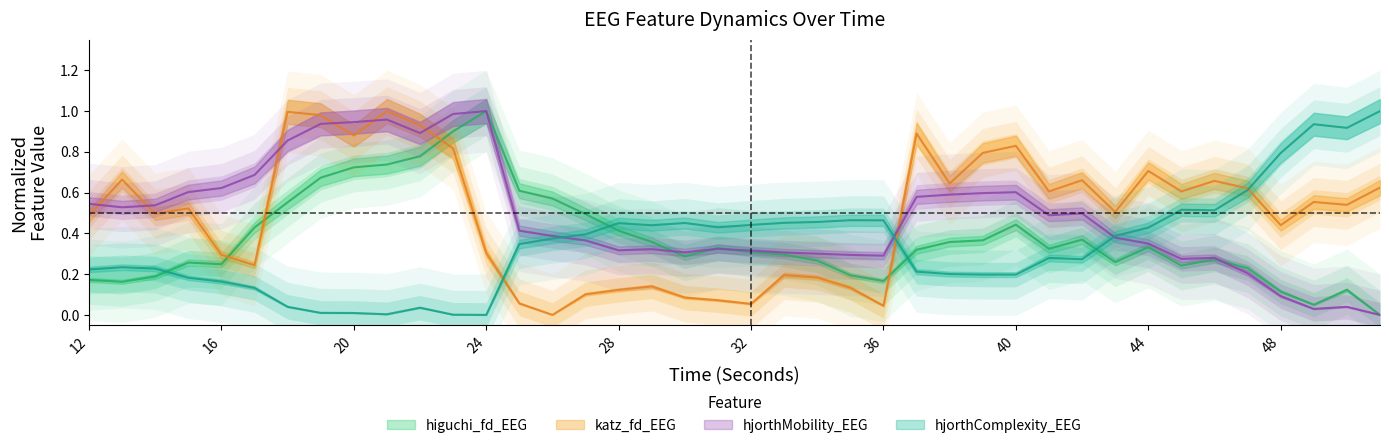

At which label is hjorthMobility_EEG closest to 0?

51